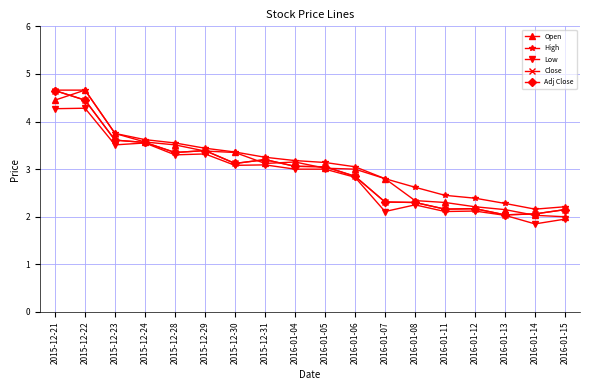

Does the chart have visible grid lines?

Yes